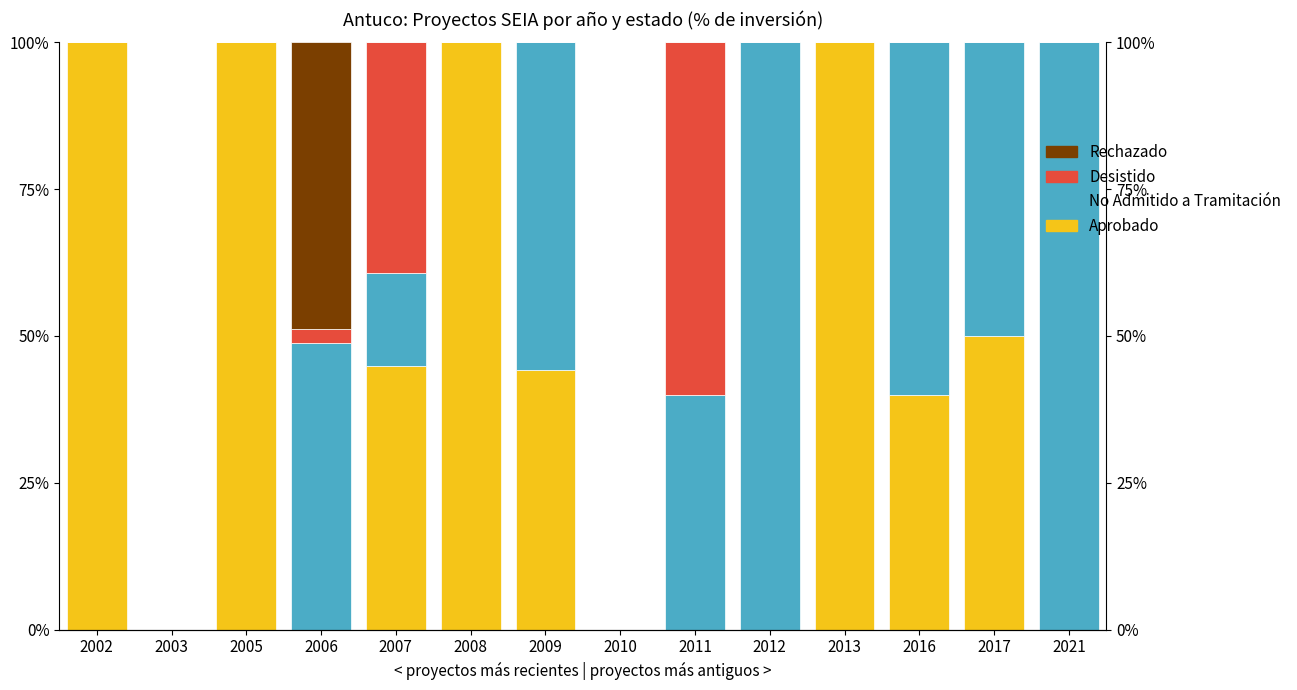

Which series changed the most between 2005 and 2006?

Aprobado